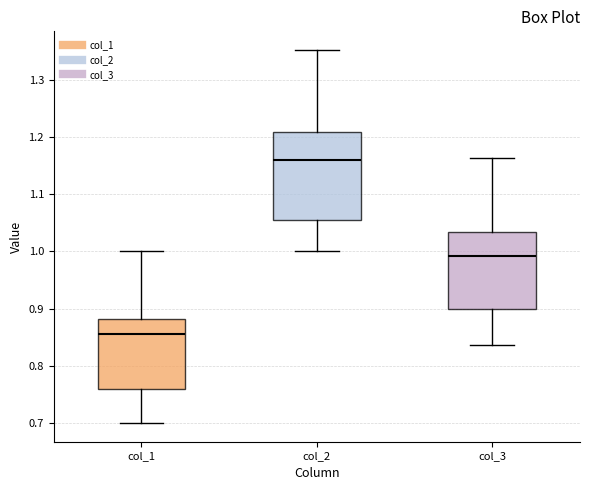

Which box's median line is the highest?

col_2